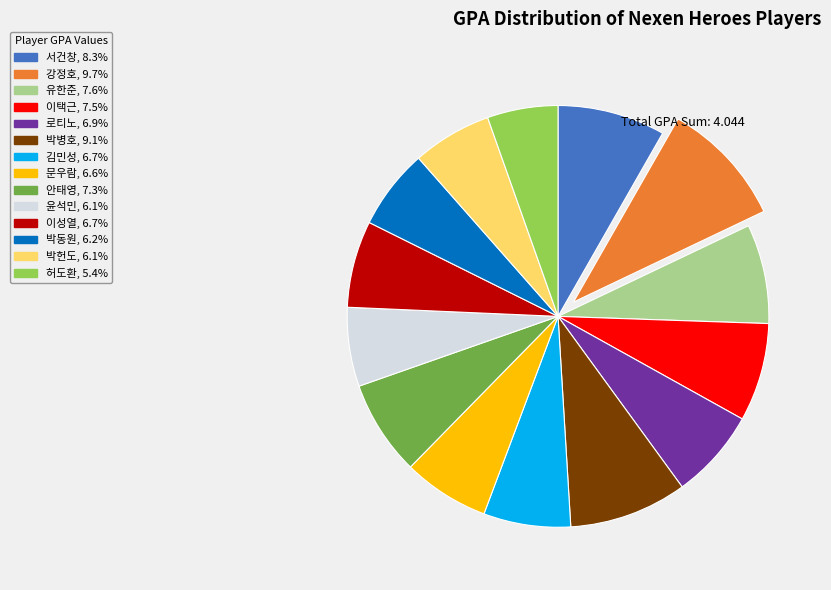

Does any single category account for the majority?

No